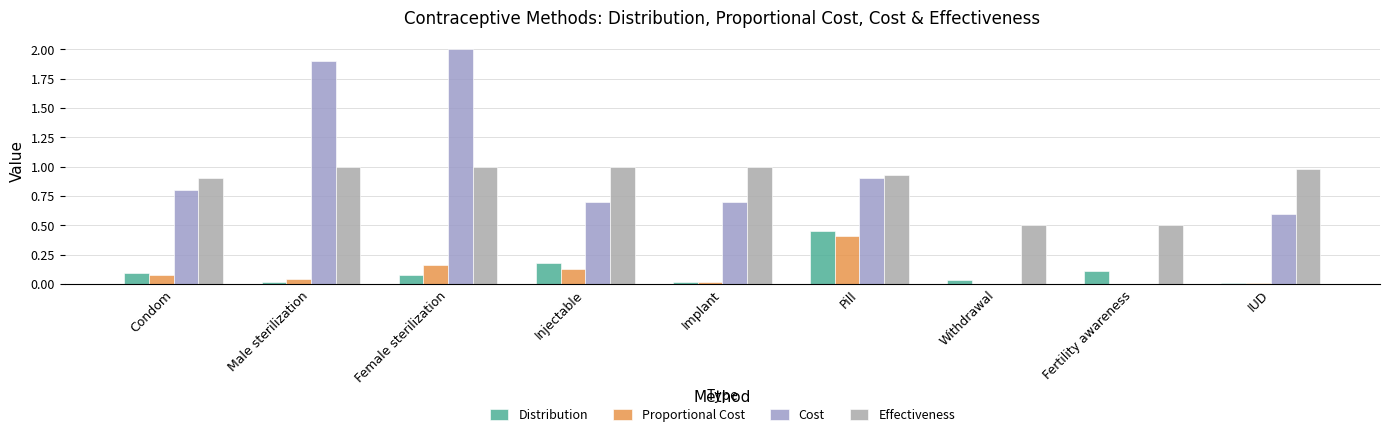

Reading left to right, transcribe all the data shown in this chart.

Distribution: 0.1	0.0	0.1	0.2	0.0	0.5	0.0	0.1	0.0
Proportional Cost: 0.1	0.0	0.2	0.1	0.0	0.4	0.0	0.0	0.0
Cost: 0.8	1.9	2.0	0.7	0.7	0.9	0.0	0.0	0.6
Effectiveness: 0.9	1.0	1.0	1.0	1.0	0.9	0.5	0.5	1.0